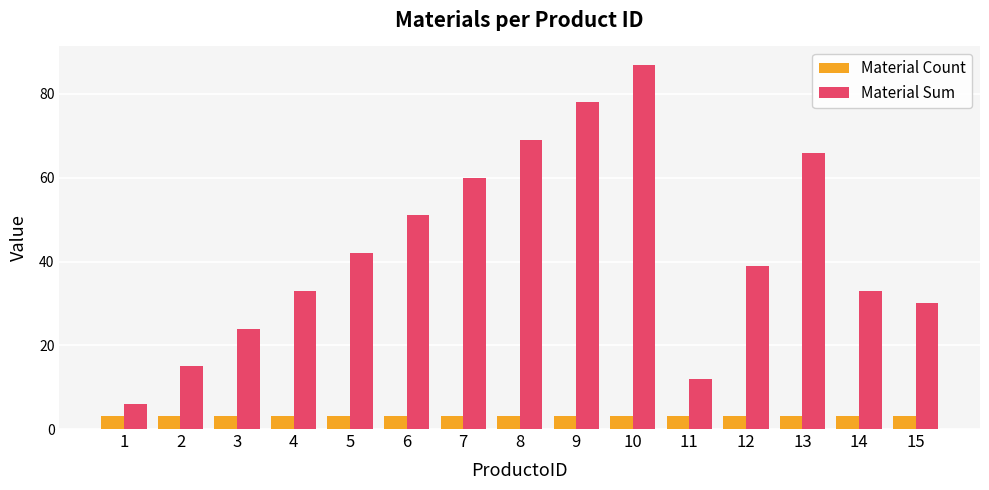

Which series changed the most between 8 and 14?

Material Sum